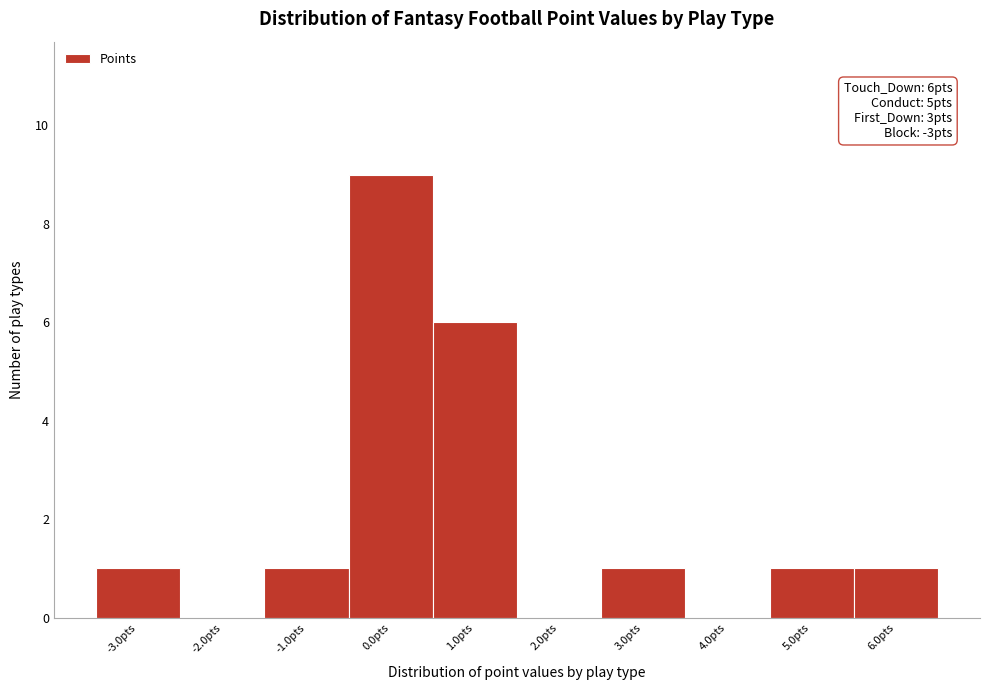

Which range on the x-axis has the tallest bar?

-0.5 to 0.5